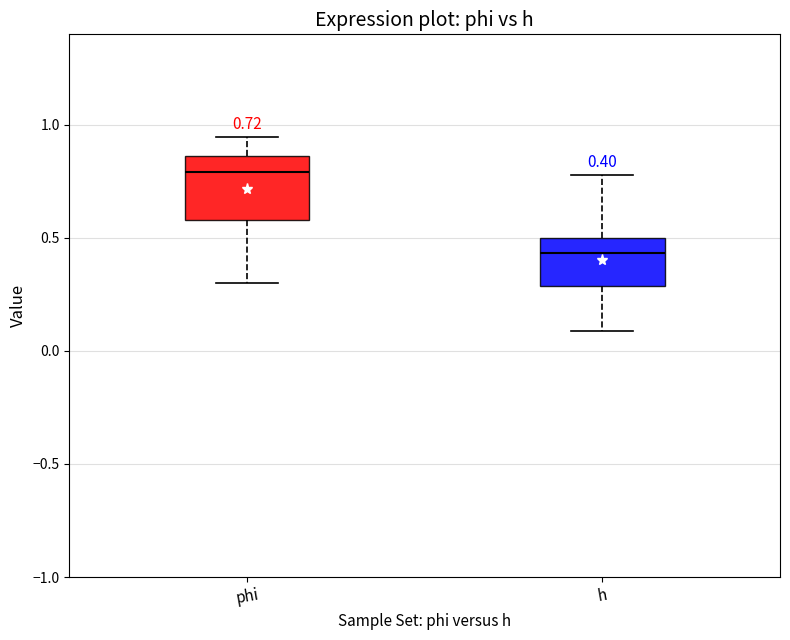

Which box's median line is the lowest?

h